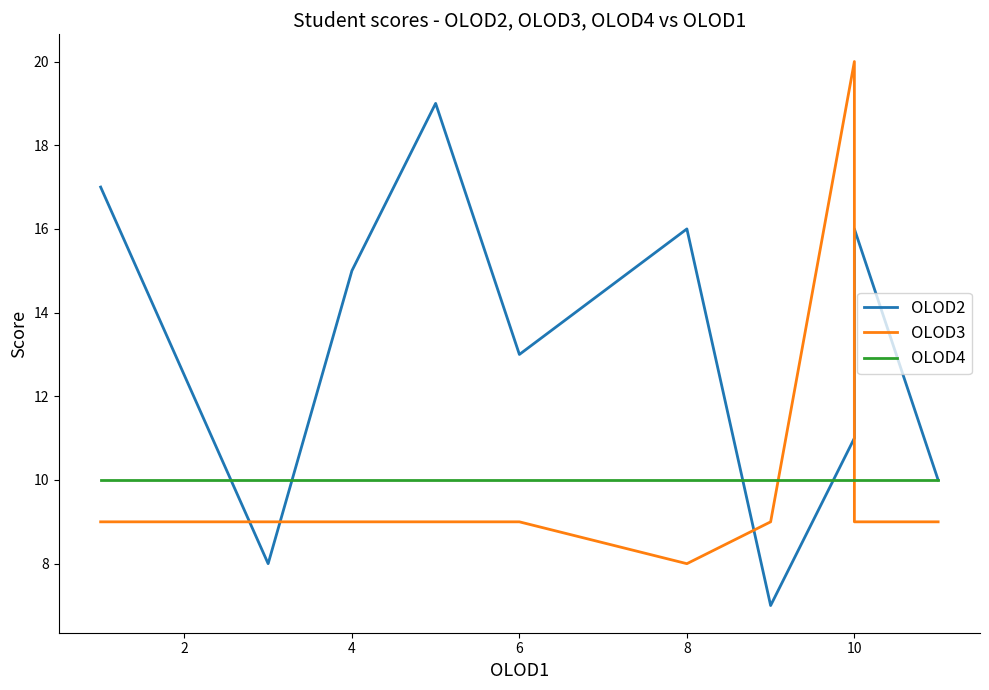

What is the minimum value for OLOD4?

10